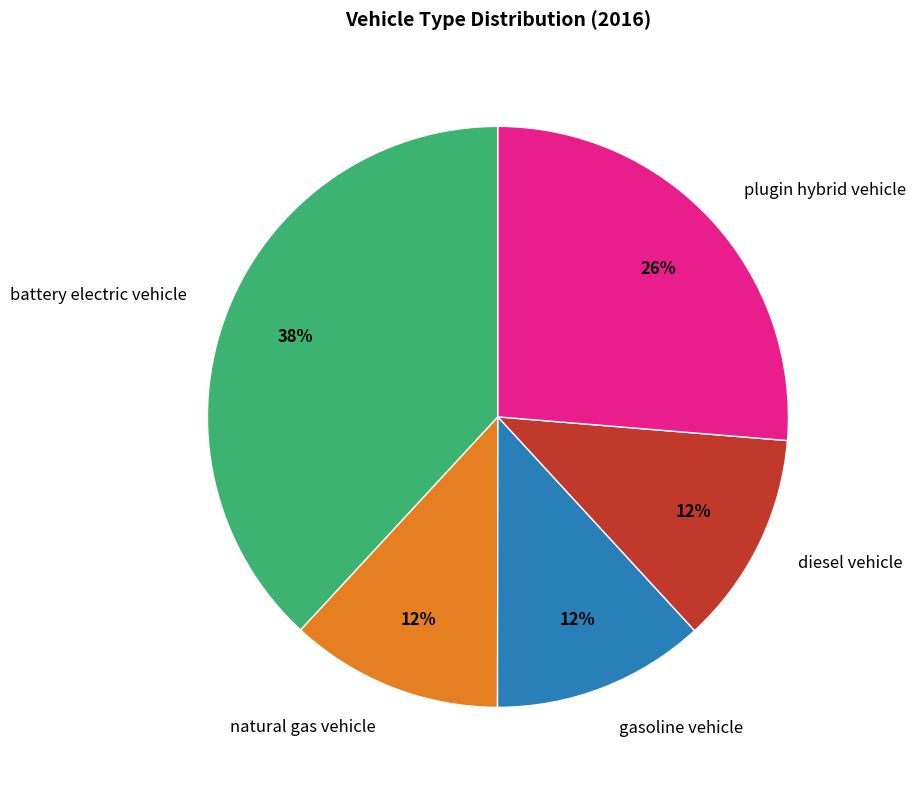

To the nearest percent, what is the combined percentage of gasoline vehicle and diesel vehicle?

24%